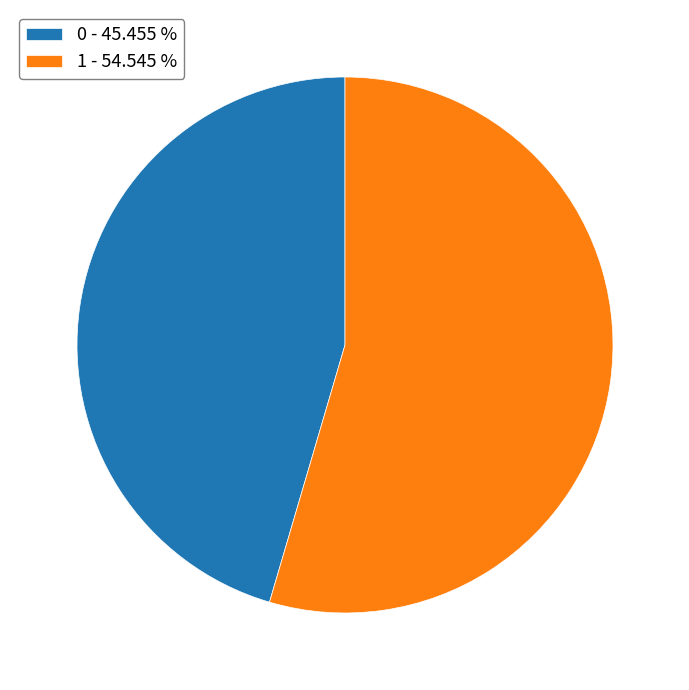

How many slices are in this pie chart?

2